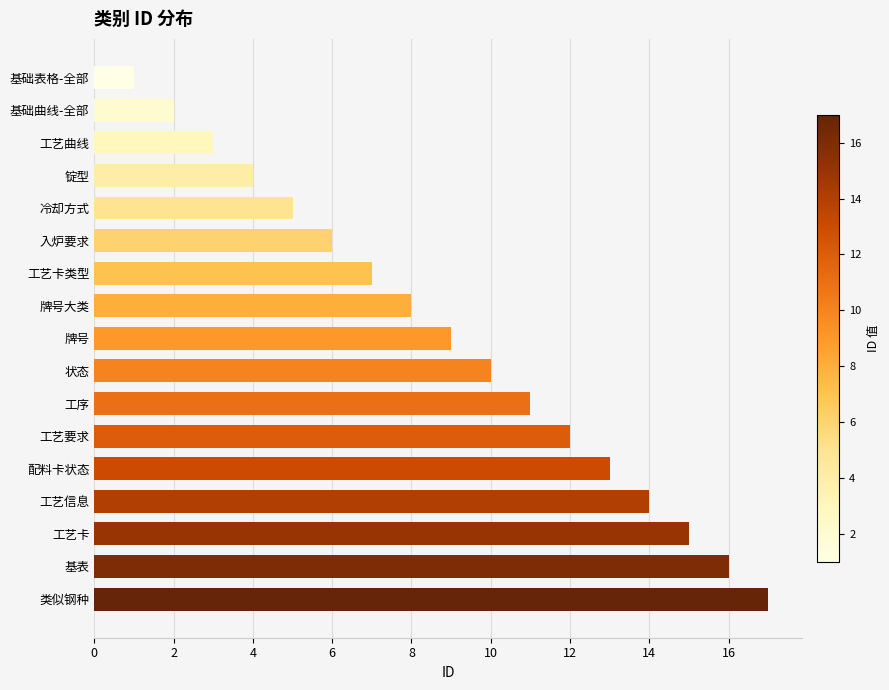

Which has a higher value, 工艺卡 or 工艺要求?

工艺卡